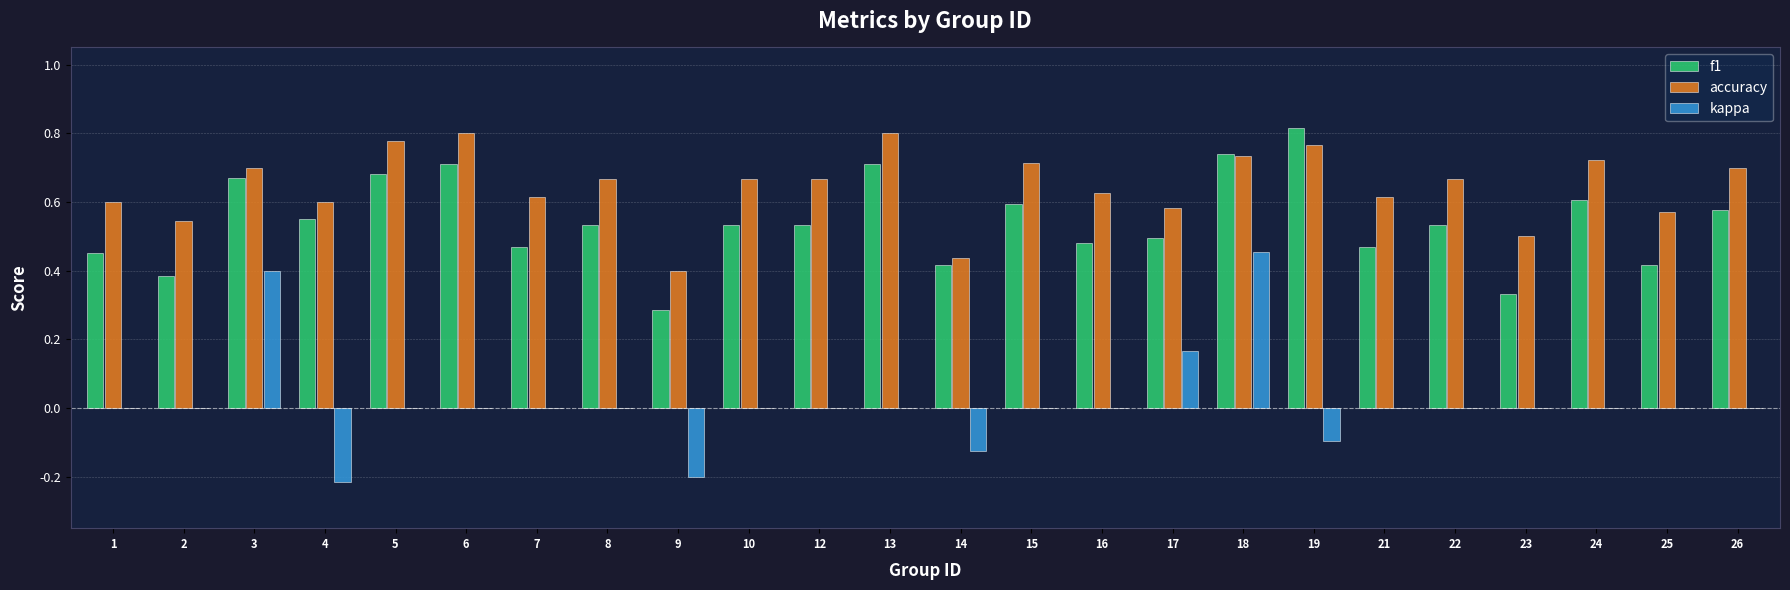

Is it true that f1 equals 1.0 at 5?

False